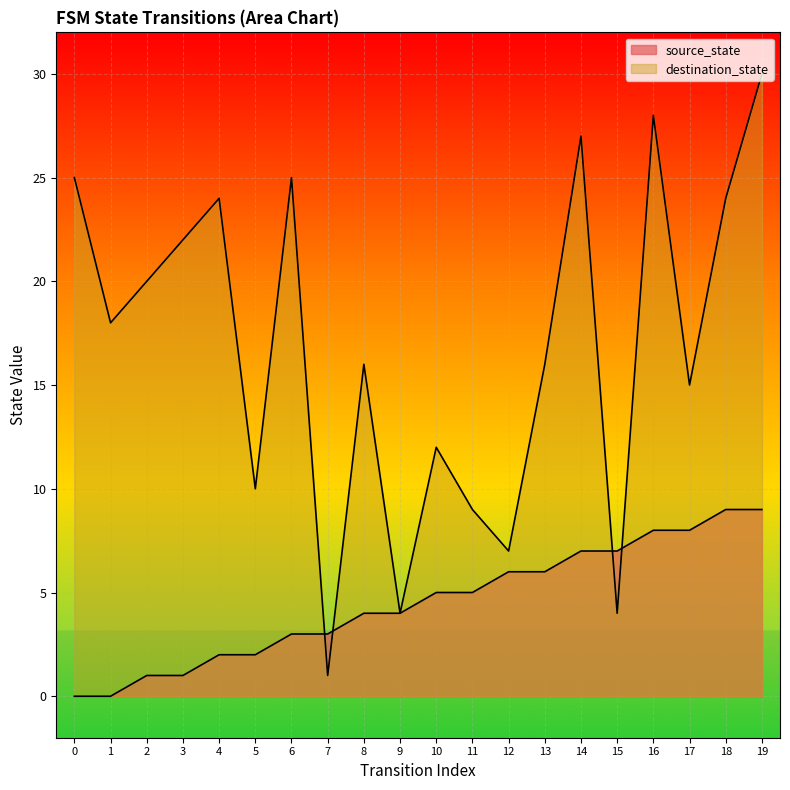

Between which two adjacent categories do source_state and destination_state first intersect?

6 and 7